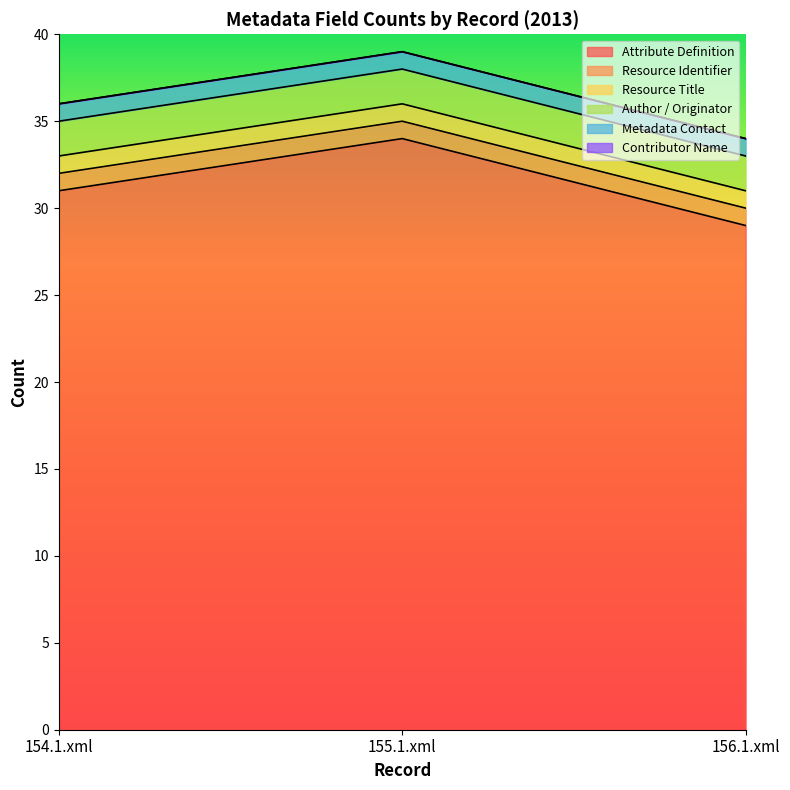

How many data points in Attribute Definition are above 31?

1